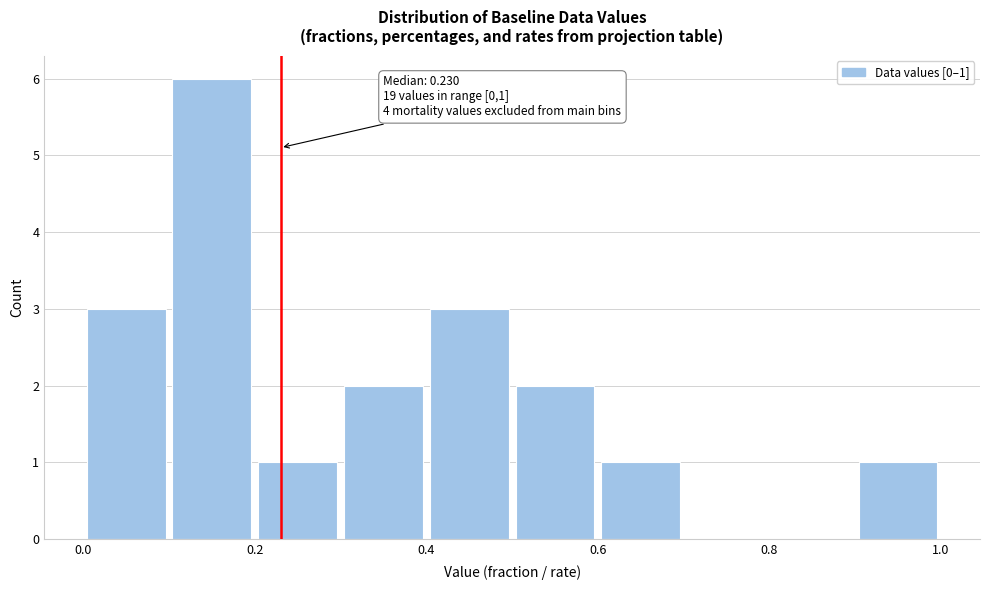

Over which range of the x-axis is the bar tallest?

0.1 to 0.2